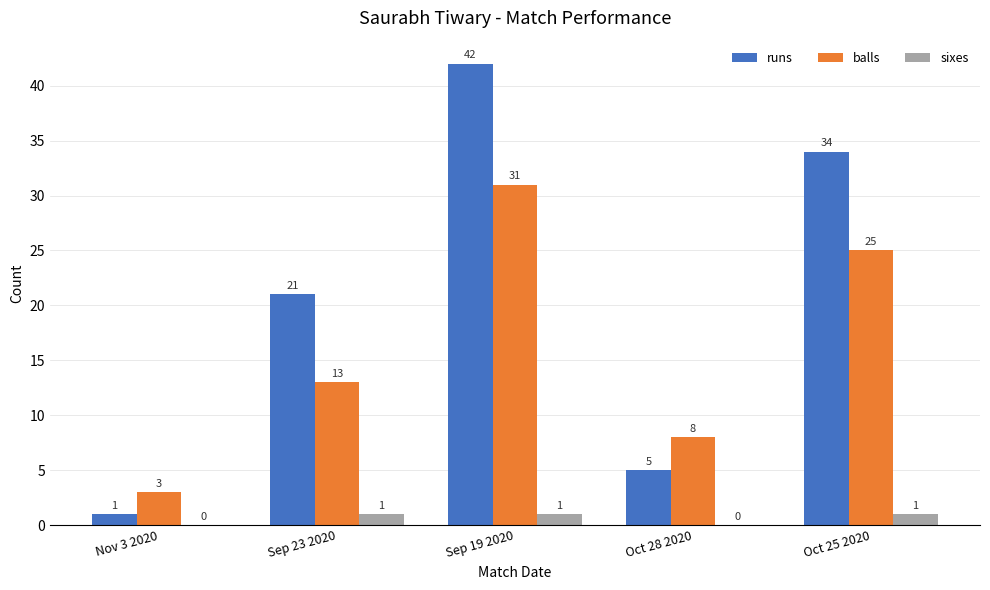

Does the chart contain stacked bars?

No